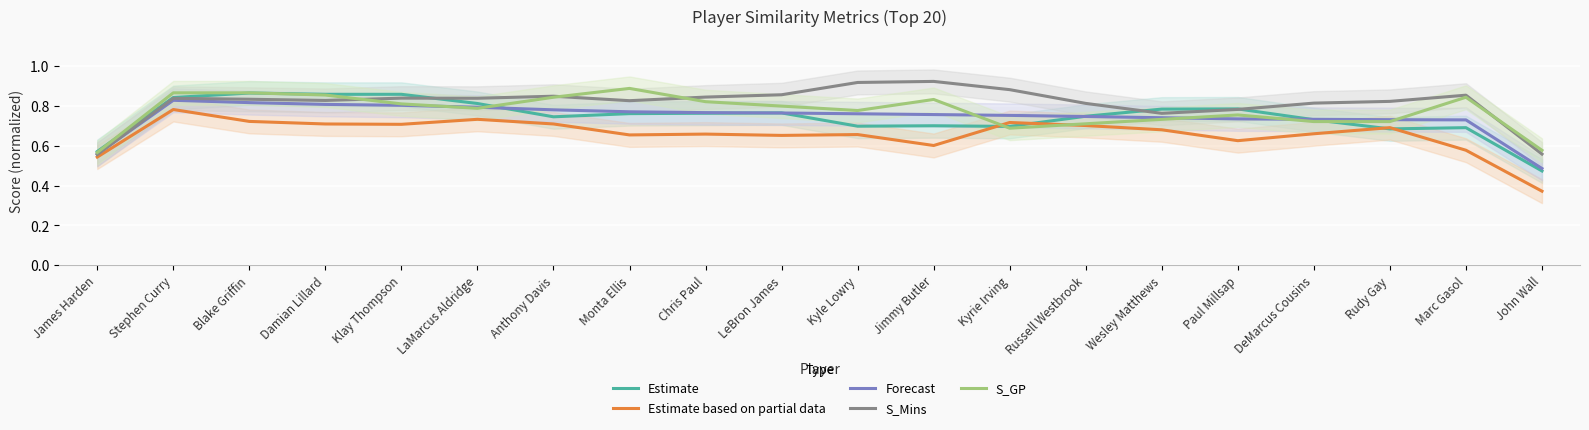

True or false: S_Mins and Estimate cross at least once.

True